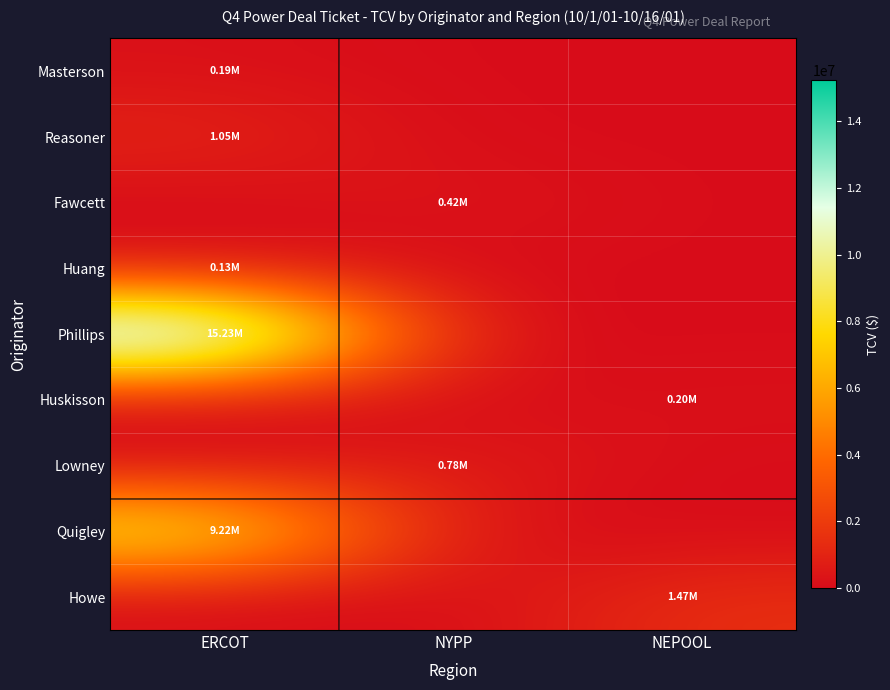

What is the maximum value shown in the chart?

15225107